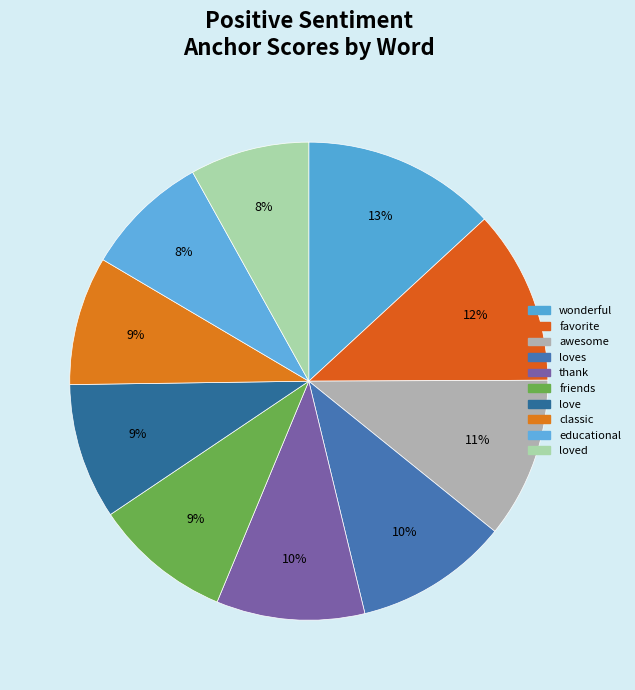

How many slices are in this pie chart?

10